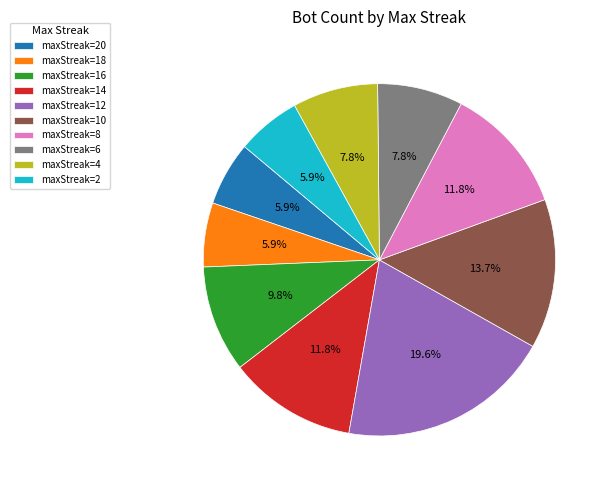

Is there any slice that represents more than half of the pie?

No